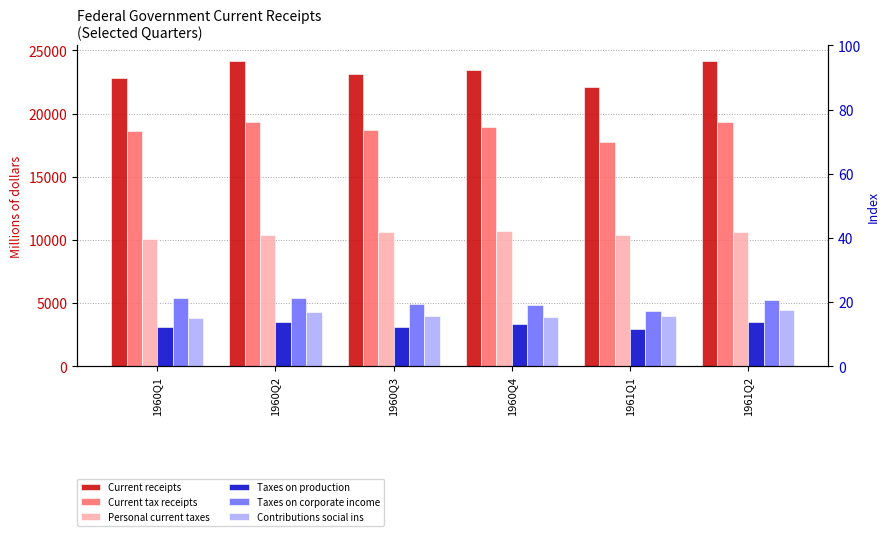

Is it true that Contributions social ins equals 4297 at 1960Q2?

True